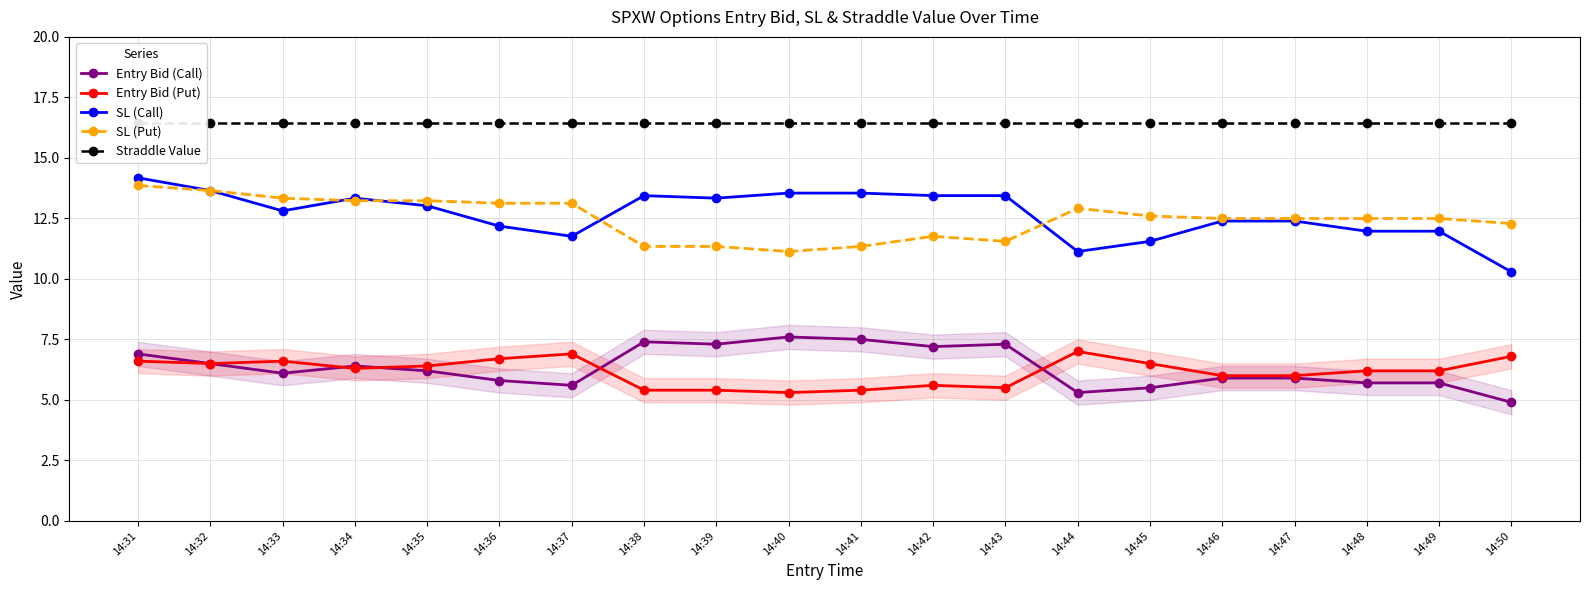

What are all the series names shown in the legend?

Entry Bid (Call), Entry Bid (Put), SL (Call), SL (Put), Straddle Value